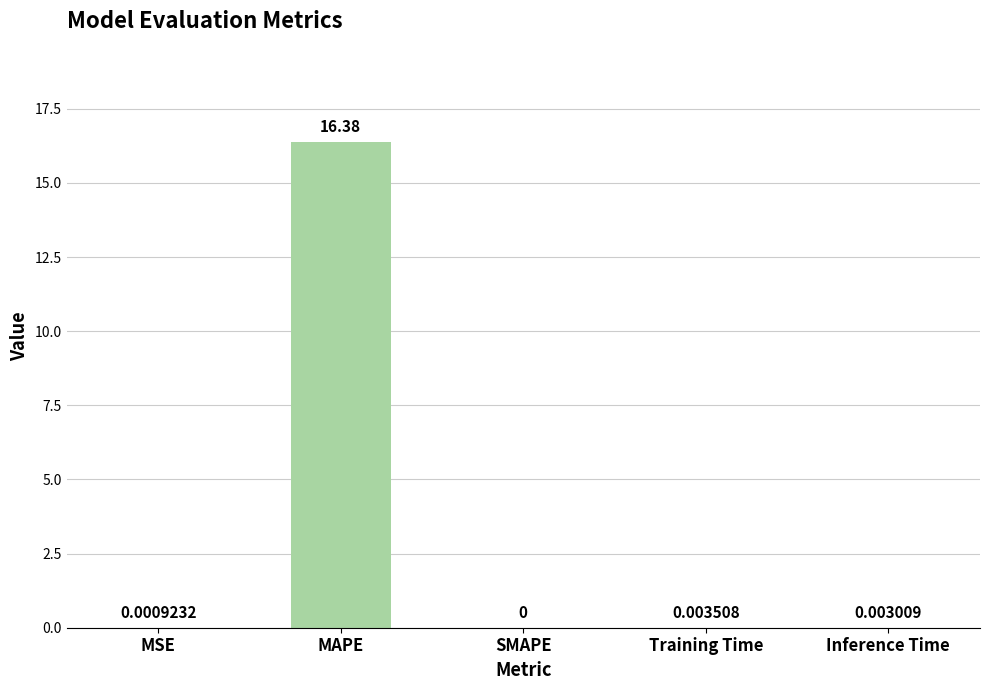

How many values exceed 0?

4